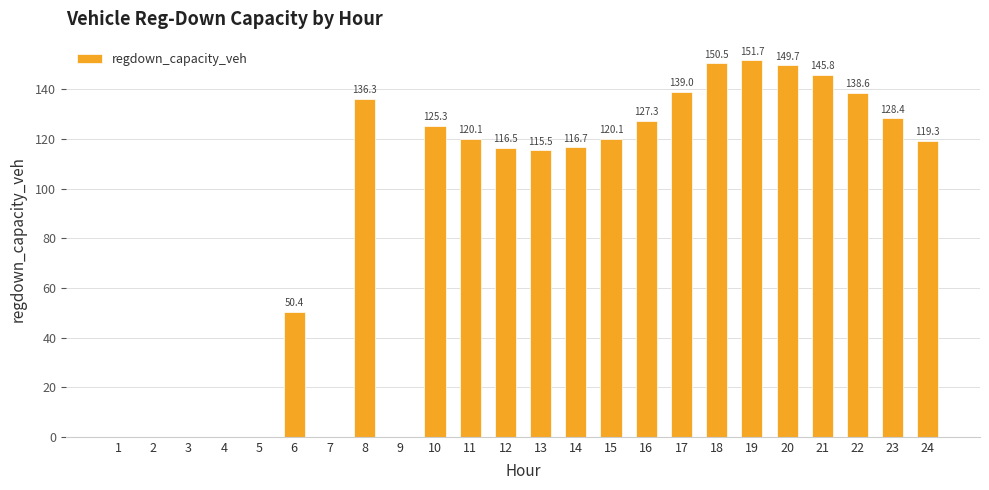

What is the sum of all values?

2151.1